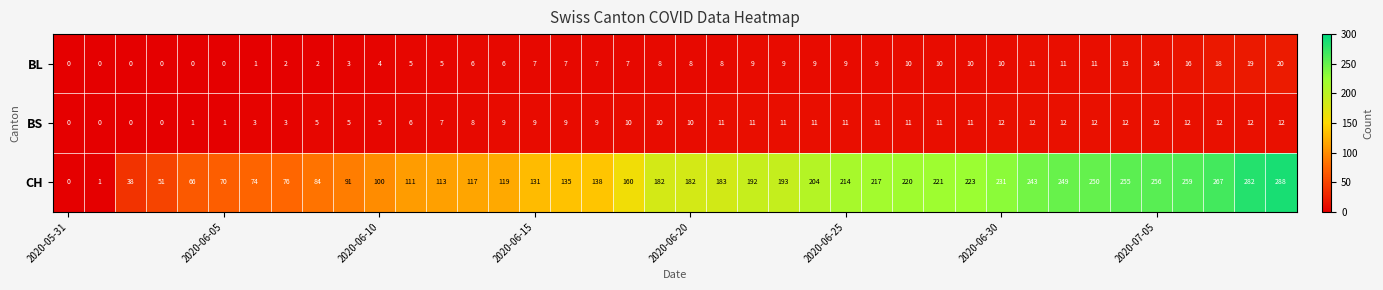

Which series has the largest total across all categories?

CH